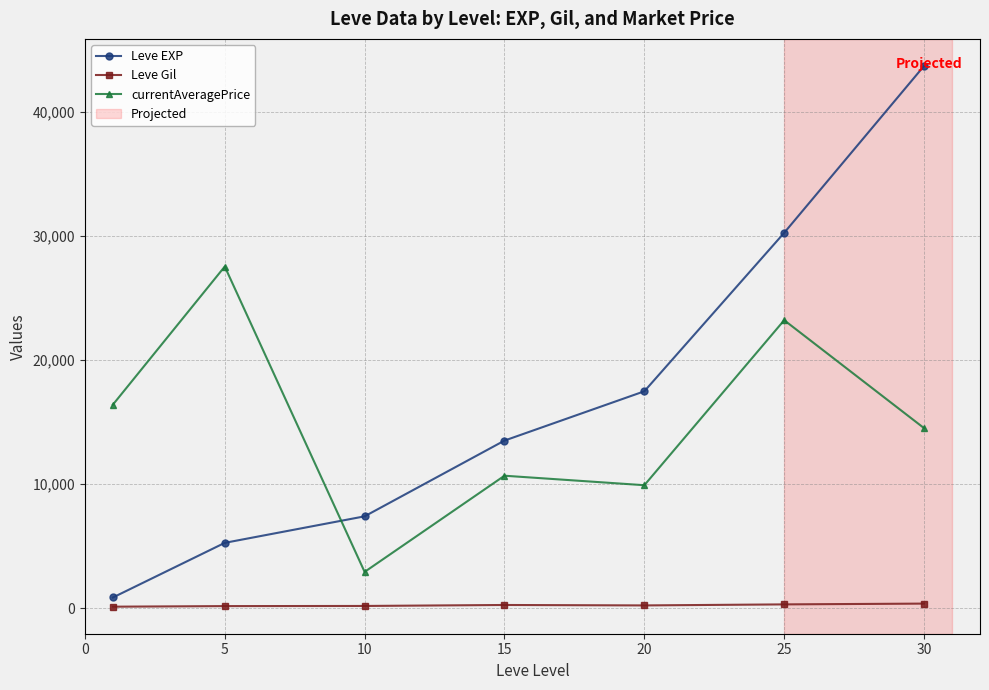

What is the value of the currentAveragePrice point at the 6th from the left?

23220.7